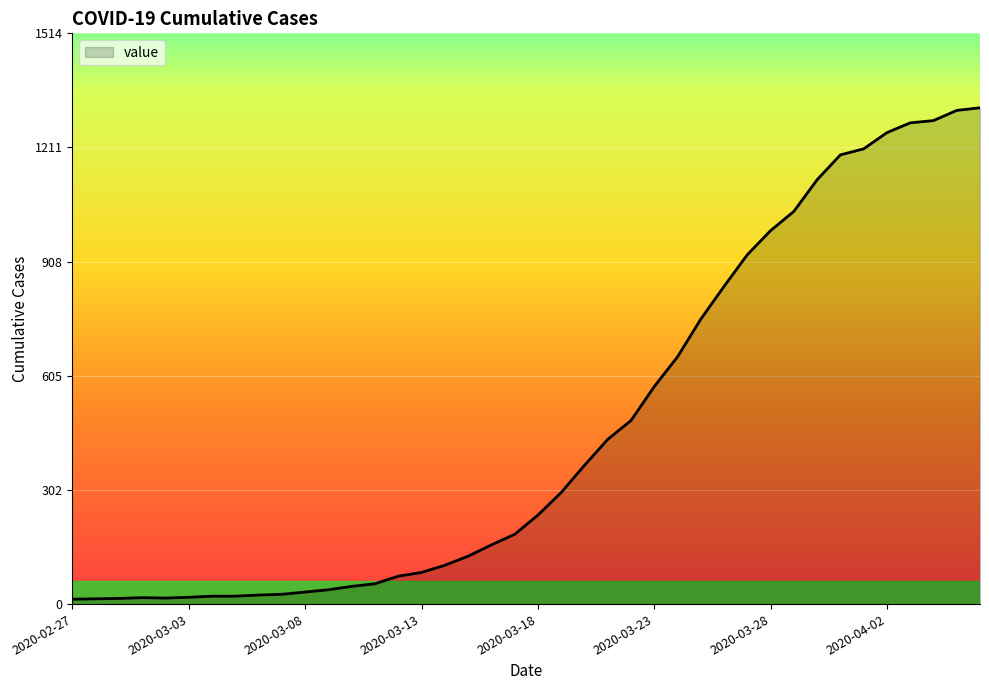

What is the maximum value shown in the chart?

1317